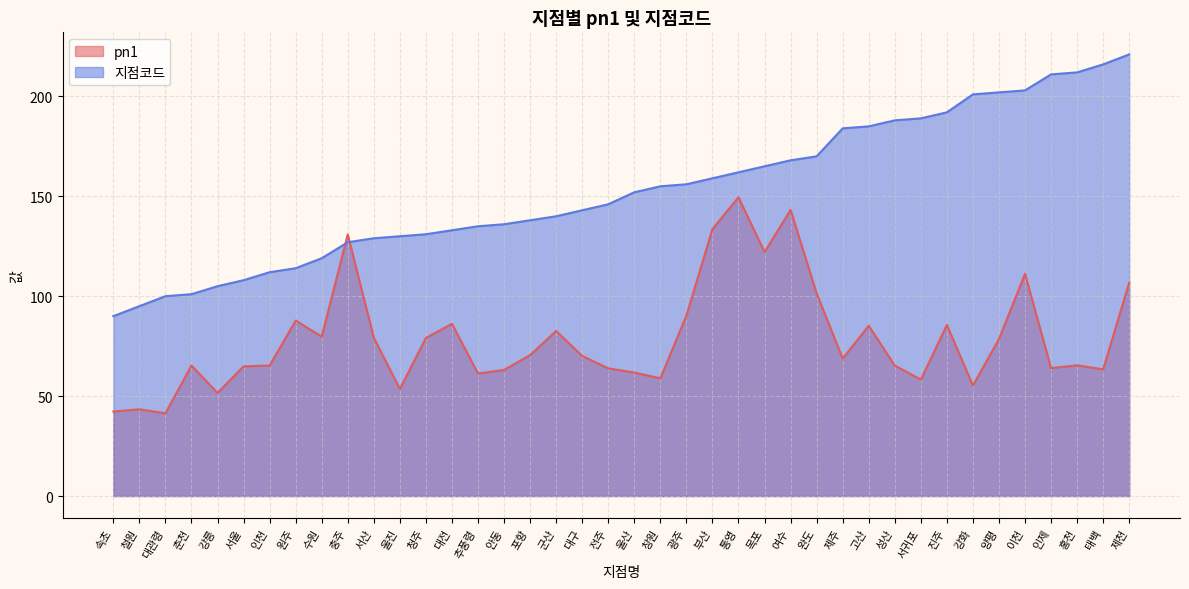

At which category does the chart reach its peak across all series?

제천